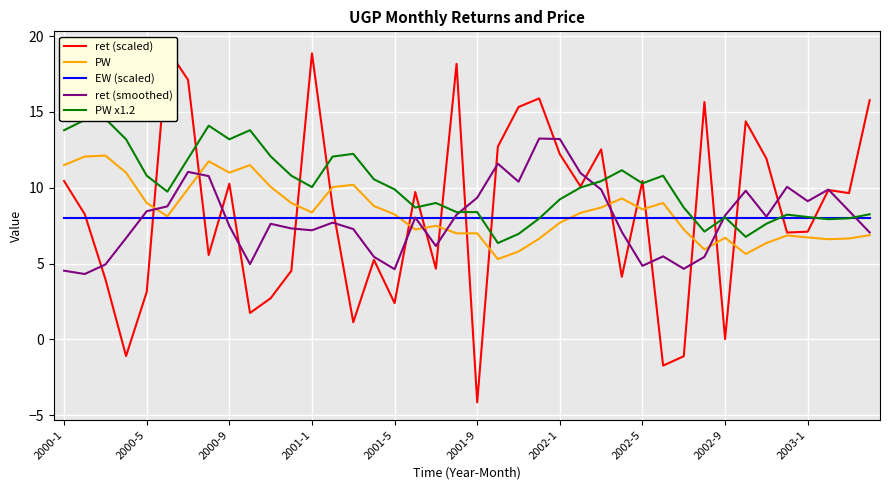

Which series has the widest spread of values?

ret (scaled)